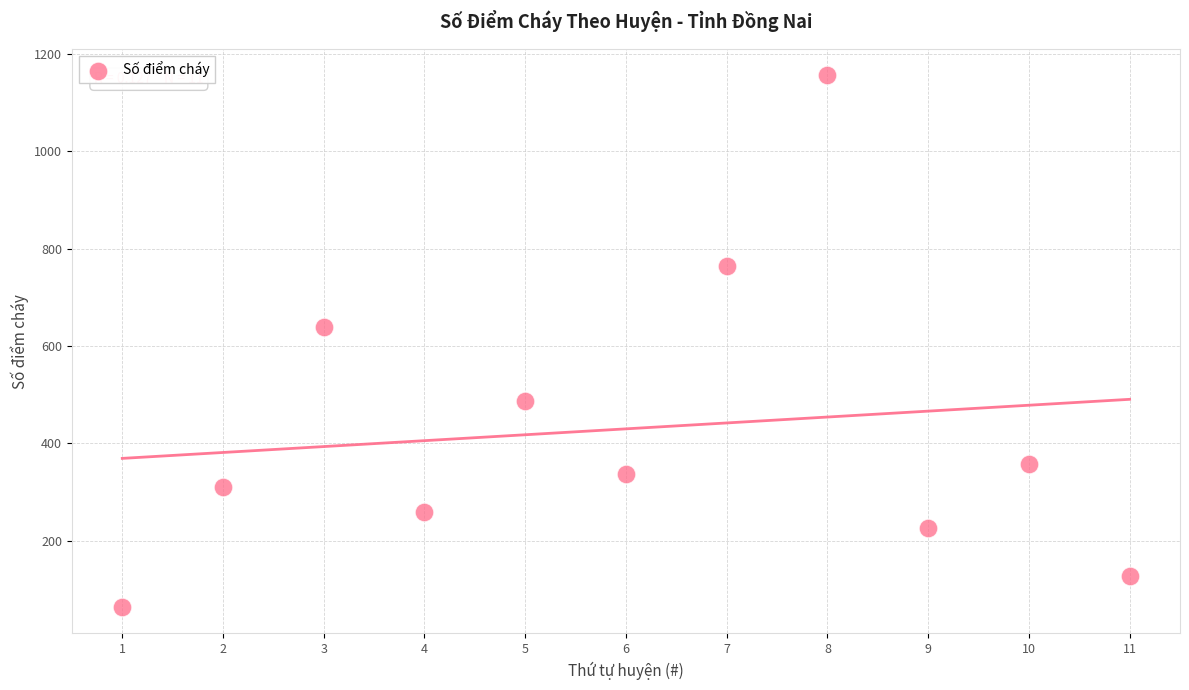

What Y value in the scatter plot is closest to 610?

640